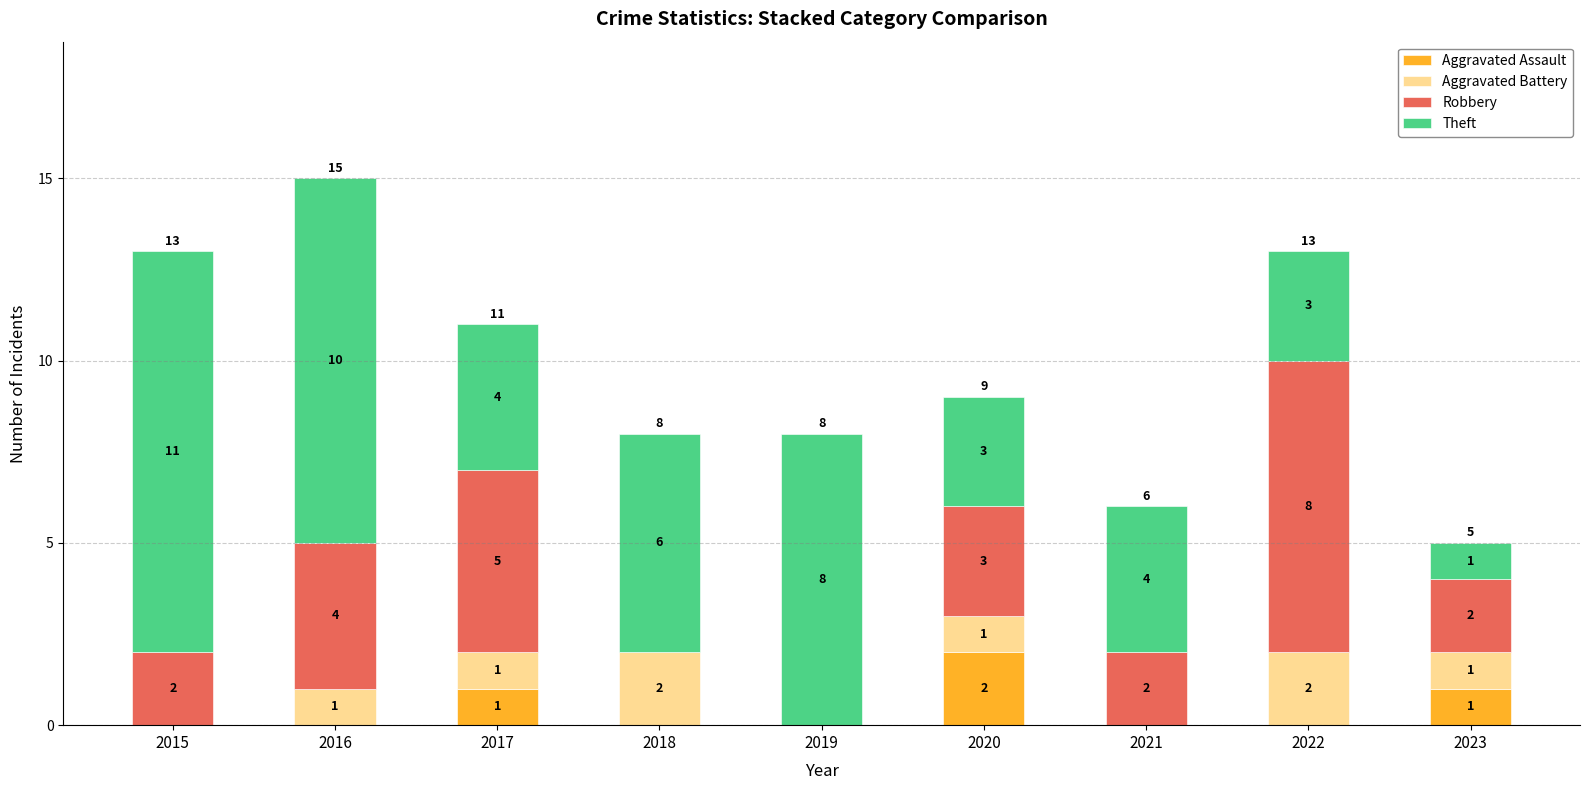

Count the number of categories in the chart.

9